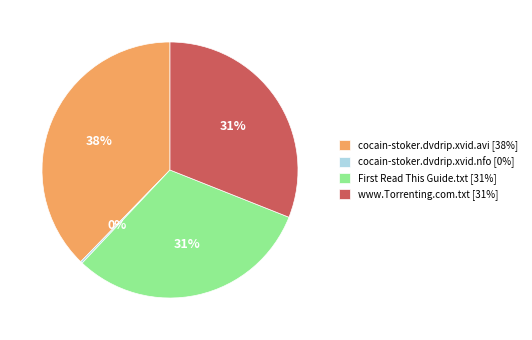

What is the largest slice in the pie chart?

cocain-stoker.dvdrip.xvid.avi